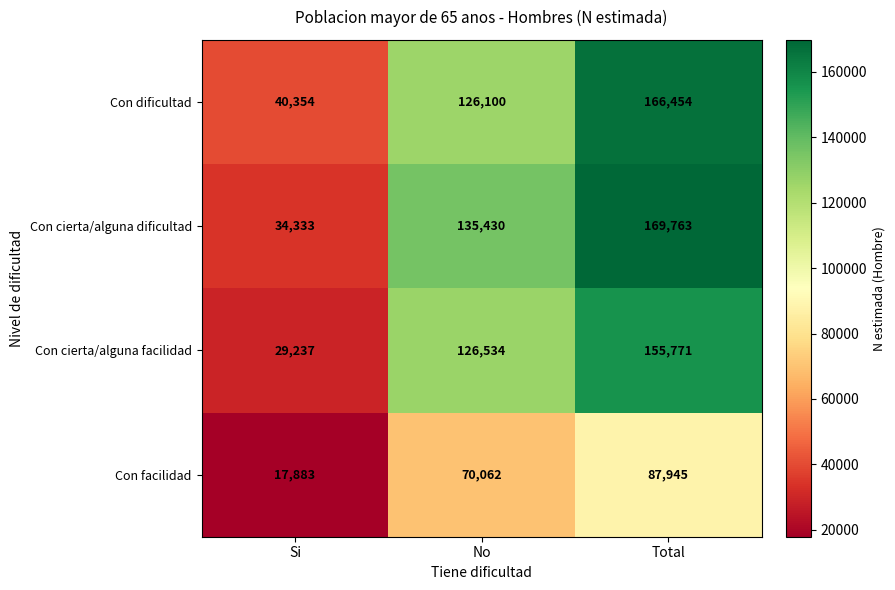

How many data points does each series have?

3